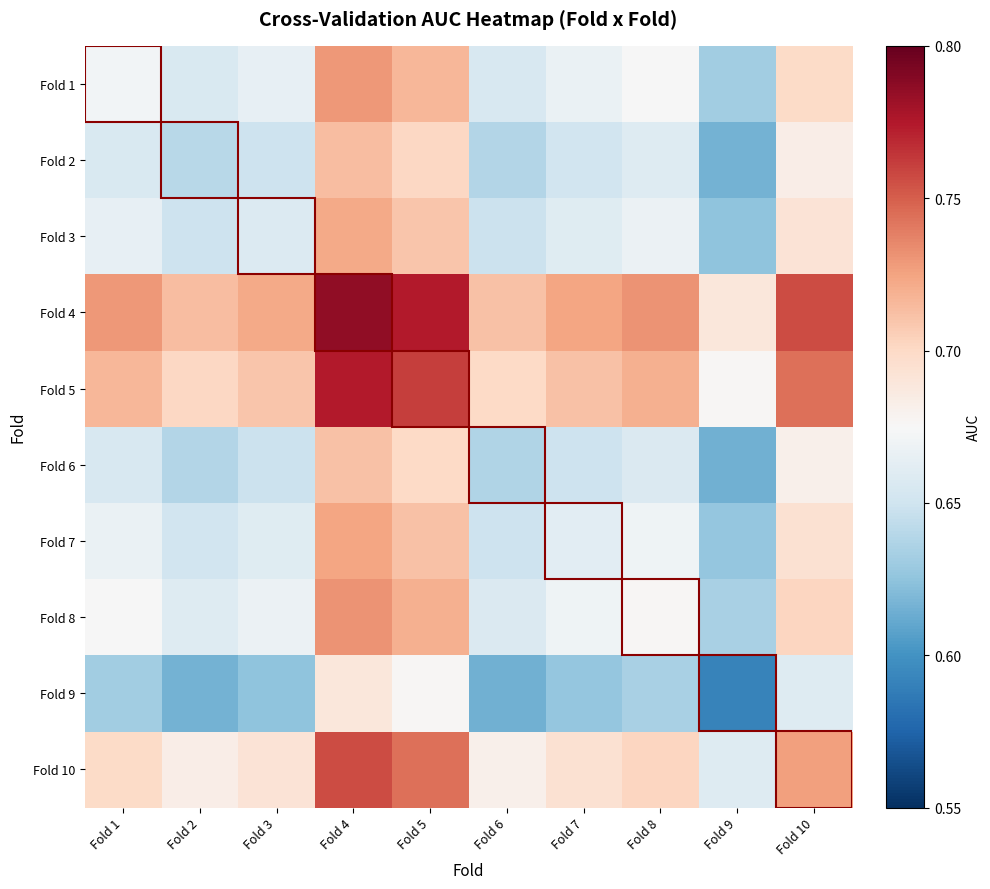

Which has a higher value, Fold 4 or Fold 10?

Fold 4